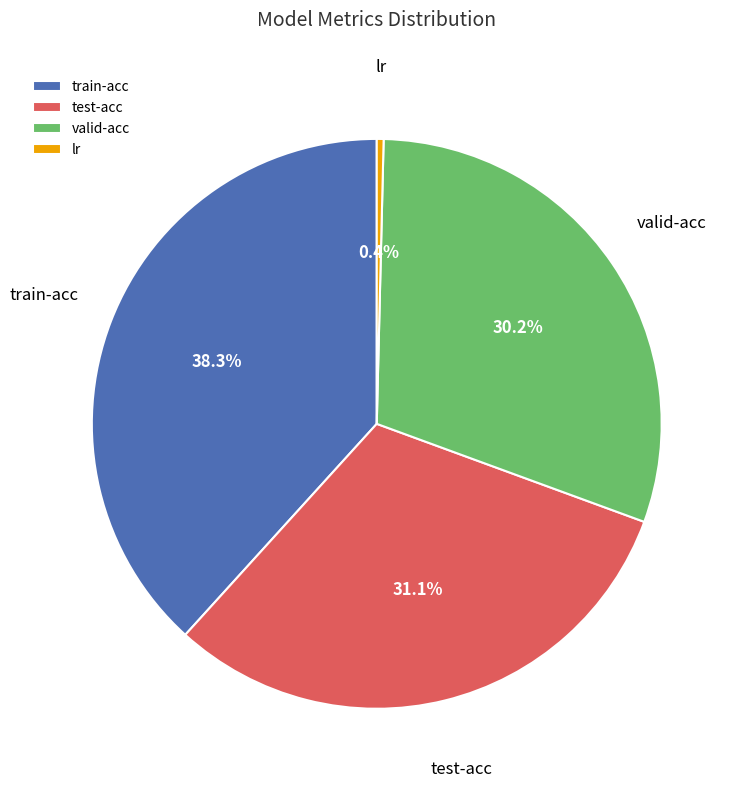

The test-acc slice represents 20% of the pie. True or false?

False